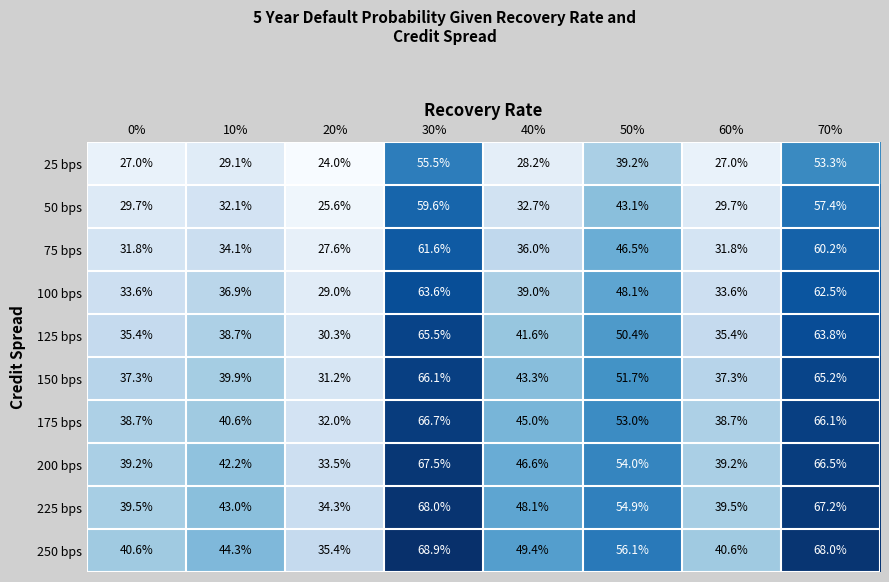

At how many categories does at least one series exceed 31?

8